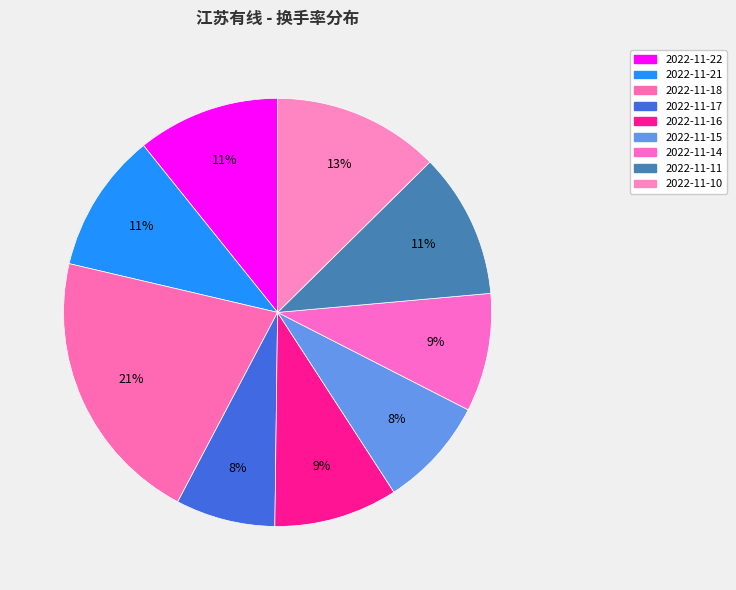

Count the number of slices in the pie.

9